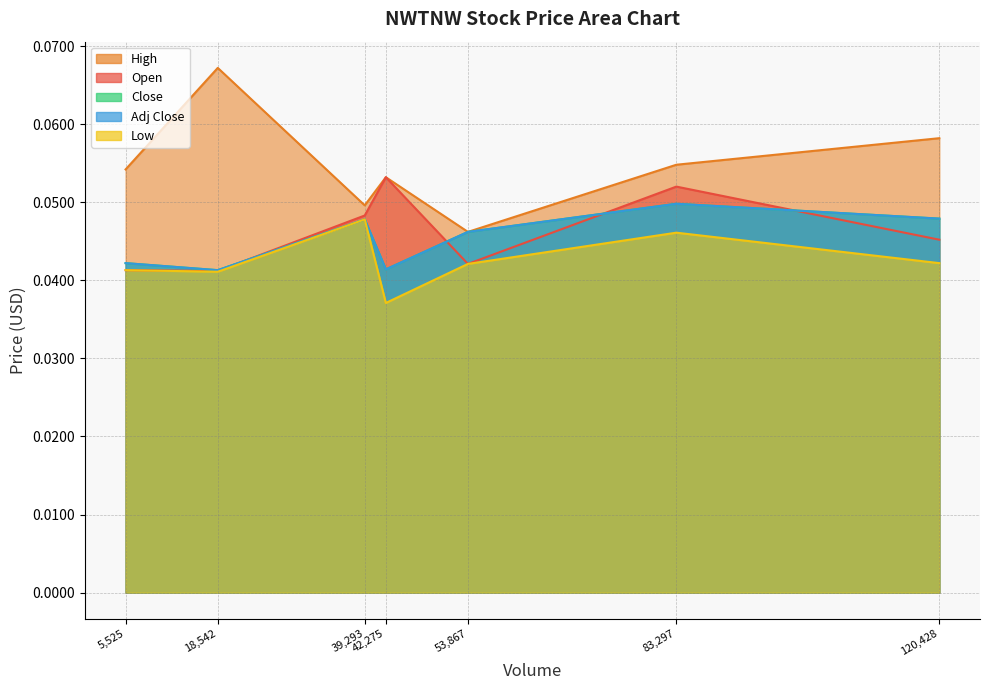

What is the maximum value shown in the chart?

0.1